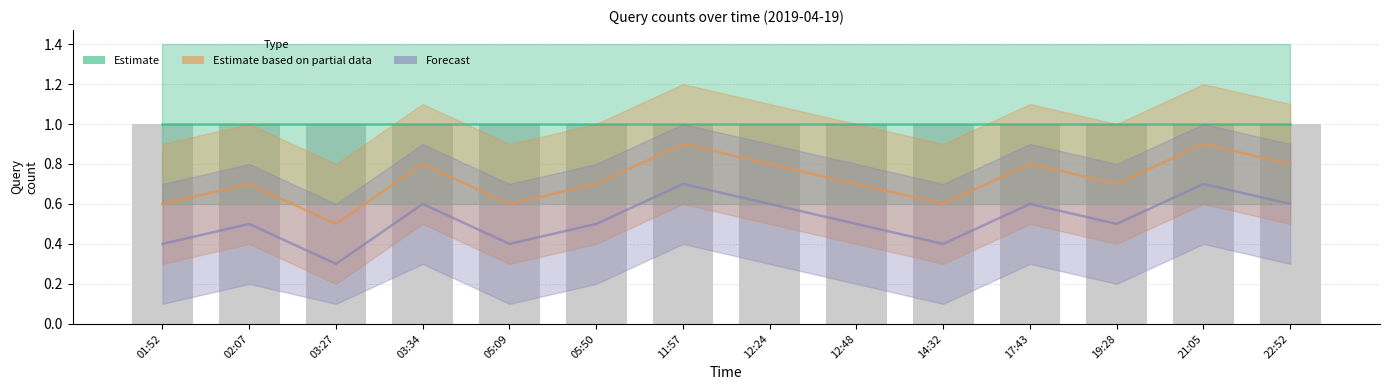

Which has a higher value, 21:05 or 17:43?

21:05